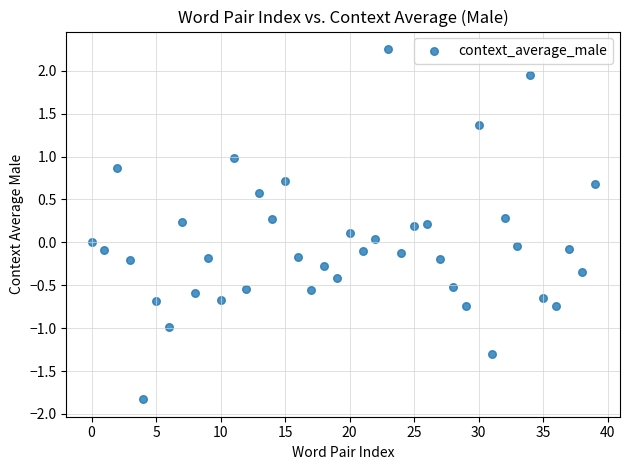

What is the range of Y values (max minus min)?

4.1